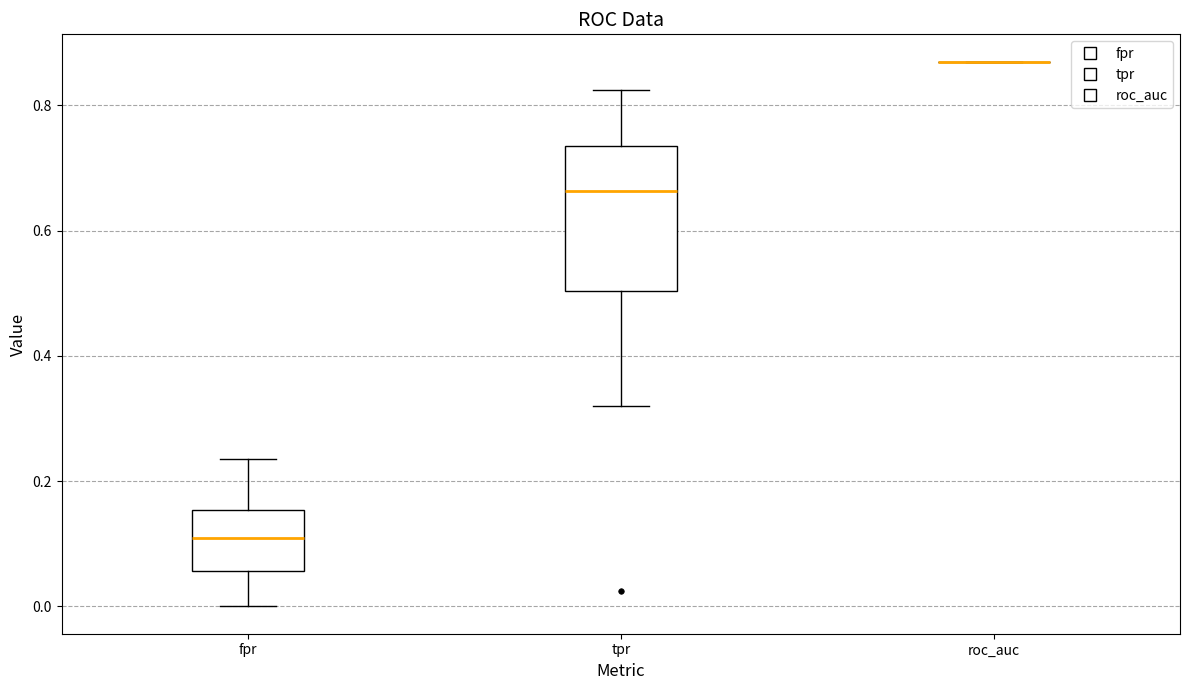

Where is the upper edge of the box for fpr on the y-axis? The values are not printed on the chart, so give them approximately, as read against the axis.

0.16